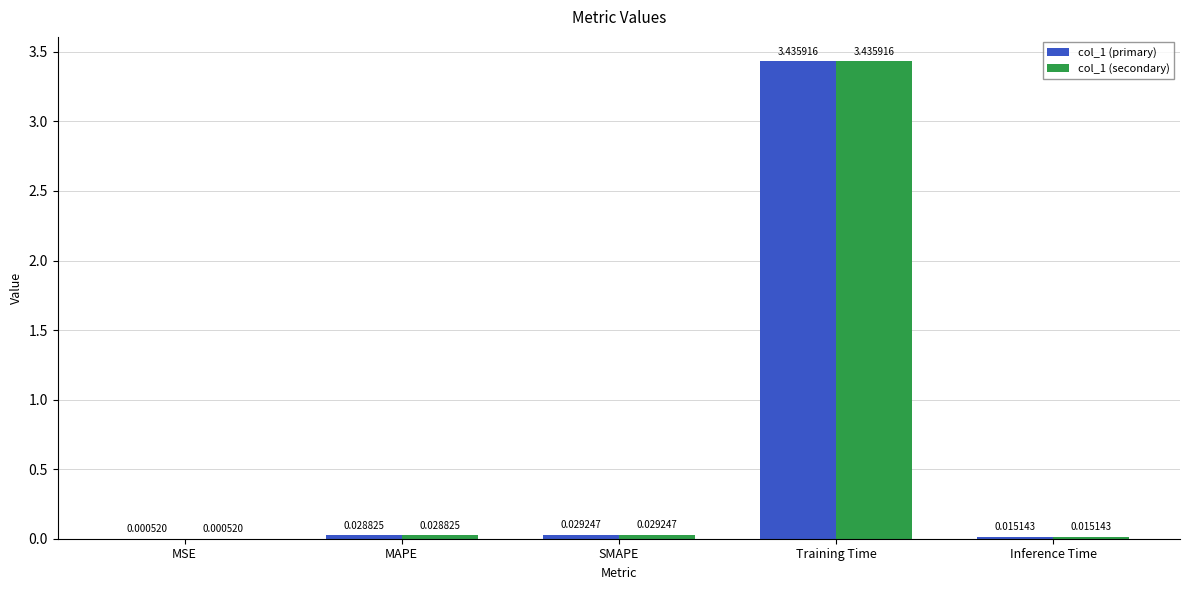

Which label corresponds to the largest value in the chart?

Training Time